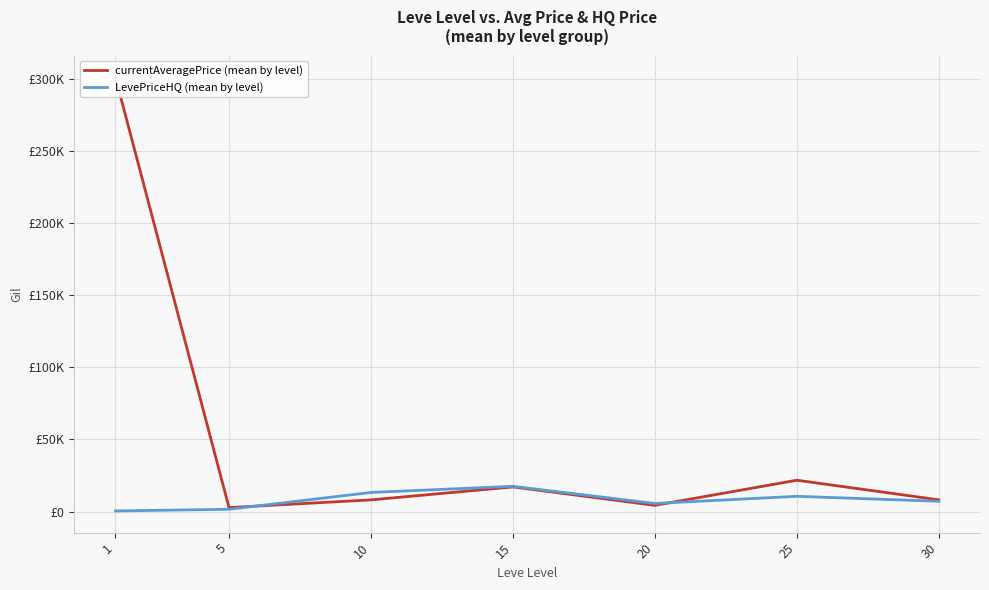

List the series in order of their overall mean, highest first.

currentAveragePrice (mean by level), LevePriceHQ (mean by level)